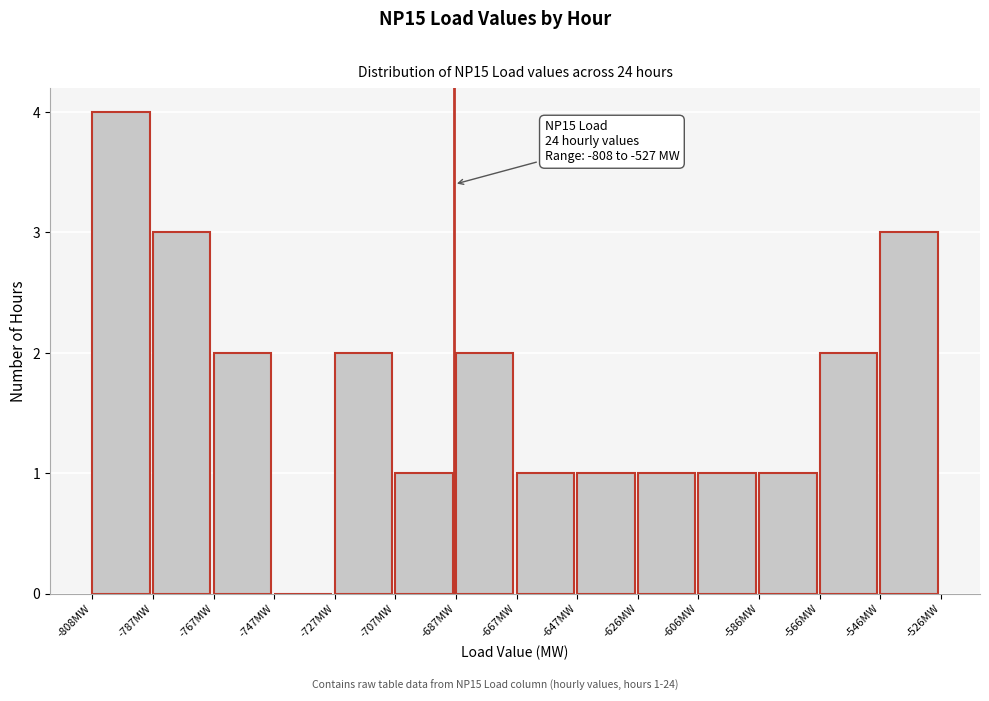

Which range on the x-axis has the tallest bar?

-810 to -790